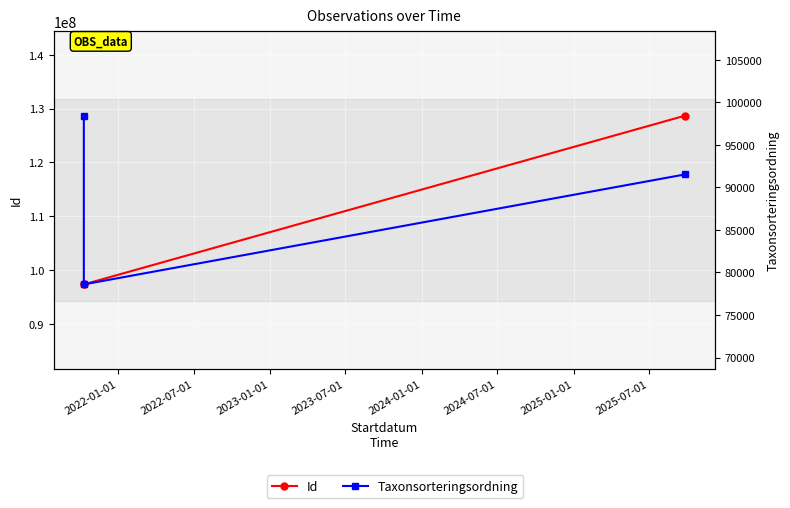

List the series in order of their peak value, lowest first.

Taxonsorteringsordning, Id